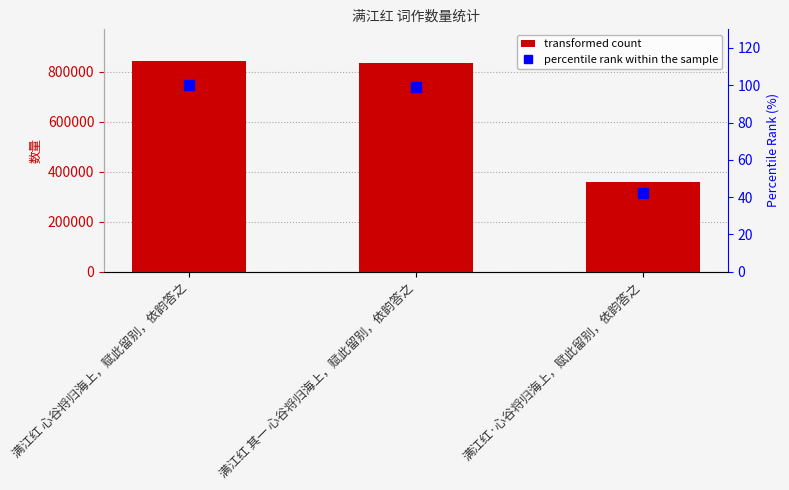

What is the sum of the percentile rank within the sample values at 满江红 其一 心谷将归海上，赋此留别，依韵答之 and 满江红·心谷将归海上，赋此留别，依韵答之?

141.2